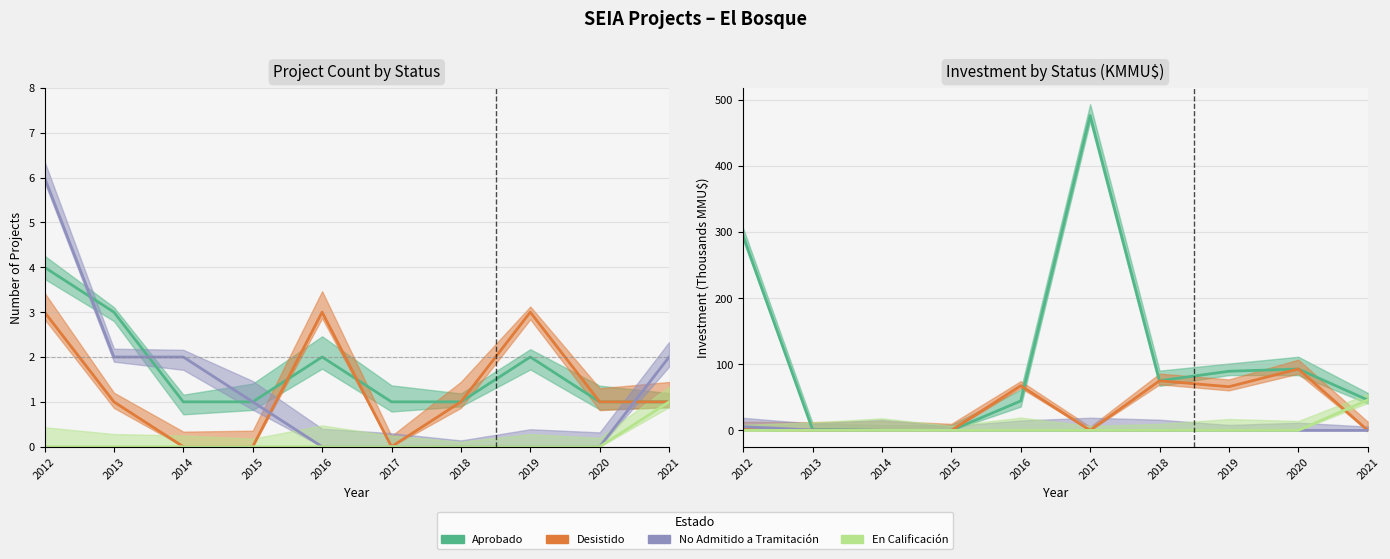

Between 2019 and 2013, which is larger?

2019